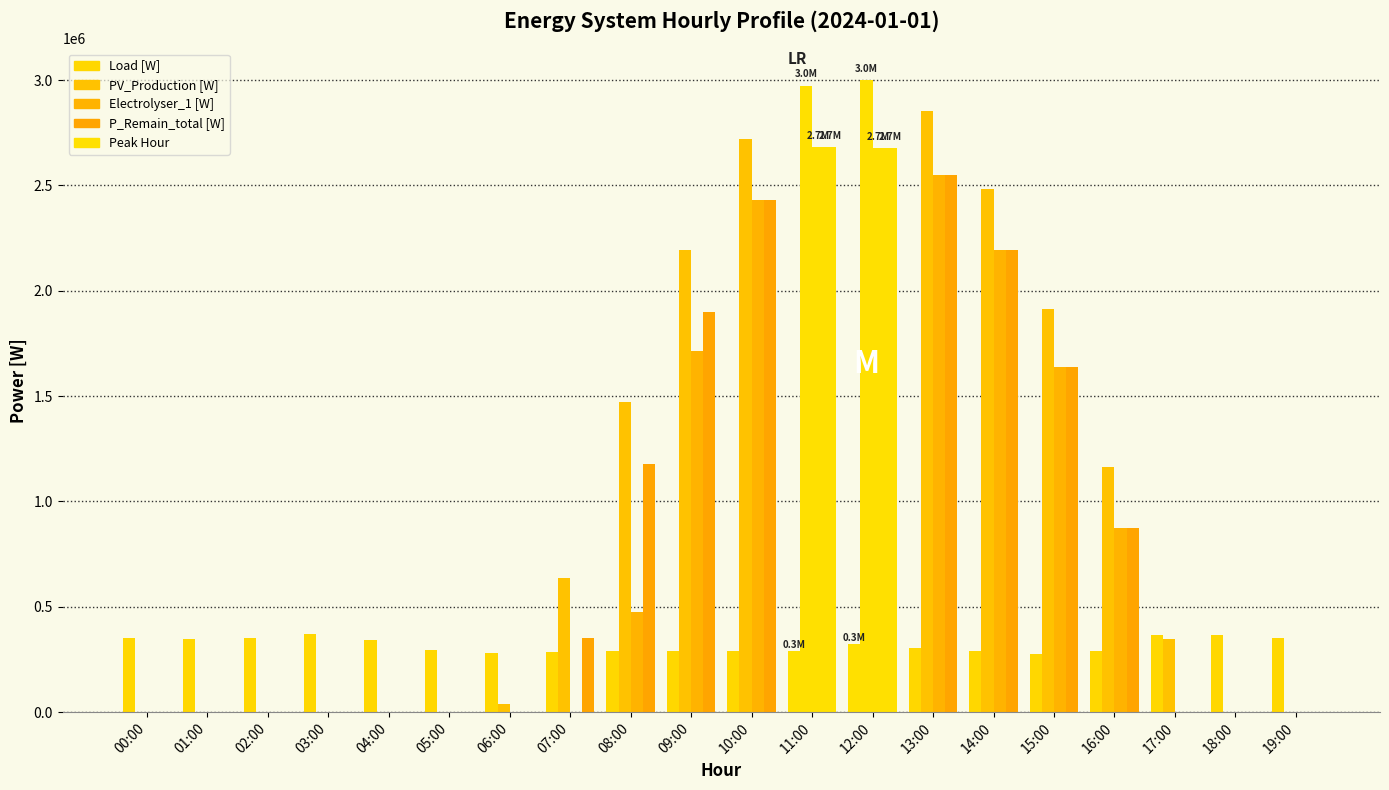

Reading left to right, transcribe all the data shown in this chart.

Load [W]: 00:00=352486.7	01:00=349512.1	02:00=352914.0	03:00=369349.6	04:00=340809.0	05:00=297325.1	06:00=281783.2	07:00=287174.2	08:00=292654.3	09:00=291378.0	10:00=290326.4	11:00=290743.0	12:00=323365.6	13:00=303337.4	14:00=288482.6	15:00=278236.9	16:00=290745.8	17:00=364754.0	18:00=363941.0	19:00=351379.8
PV_Production [W]: 00:00=0.0	01:00=0.0	02:00=0.0	03:00=0.0	04:00=0.0	05:00=0.0	06:00=39916.0	07:00=637240.0	08:00=1469720.0	09:00=2191880.0	10:00=2721480.0	11:00=2972800.0	12:00=3000960.0	13:00=2851800.0	14:00=2484040.0	15:00=1915800.0	16:00=1165800.0	17:00=346728.0	18:00=0.0	19:00=0.0
Electrolyser_1 [W]: 00:00=0.0	01:00=0.0	02:00=0.0	03:00=0.0	04:00=0.0	05:00=0.0	06:00=0.0	07:00=0.0	08:00=477065.7	09:00=1713067.8	10:00=2431153.6	11:00=2682057.0	12:00=2677594.4	13:00=2548462.6	14:00=2195557.4	15:00=1637563.1	16:00=875054.2	17:00=0.0	18:00=0.0	19:00=0.0
P_Remain_total [W]: 00:00=0.0	01:00=0.0	02:00=0.0	03:00=0.0	04:00=0.0	05:00=0.0	06:00=0.0	07:00=350065.8	08:00=1177065.7	09:00=1900502.0	10:00=2431153.6	11:00=2682057.0	12:00=2677594.4	13:00=2548462.6	14:00=2195557.4	15:00=1637563.1	16:00=875054.2	17:00=0.0	18:00=0.0	19:00=0.0